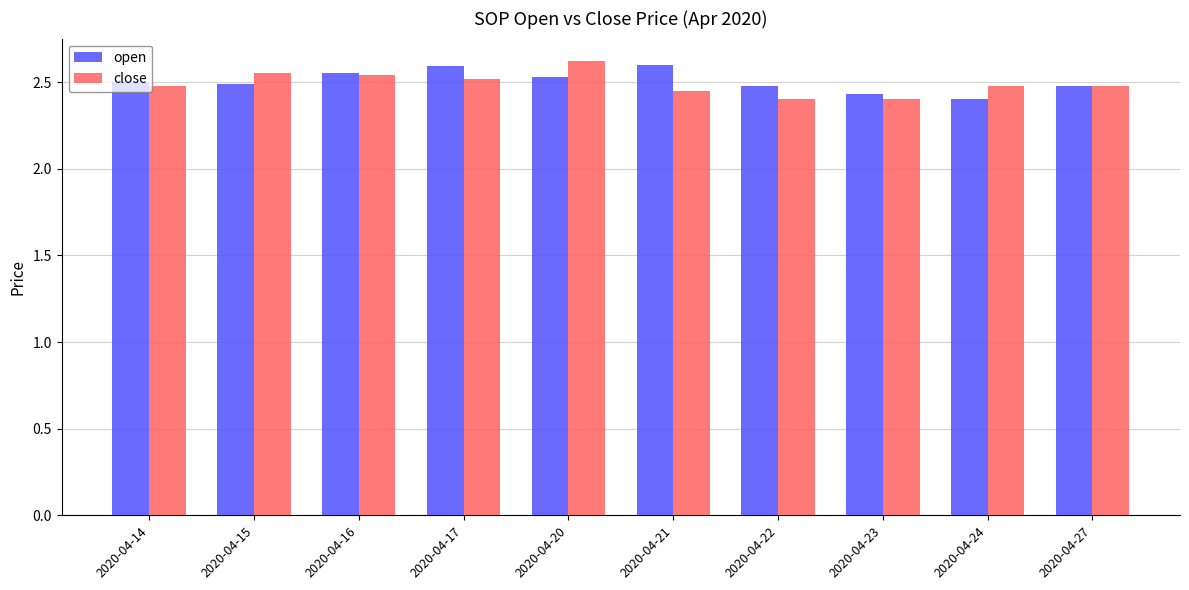

At how many categories does at least one series exceed 2?

10